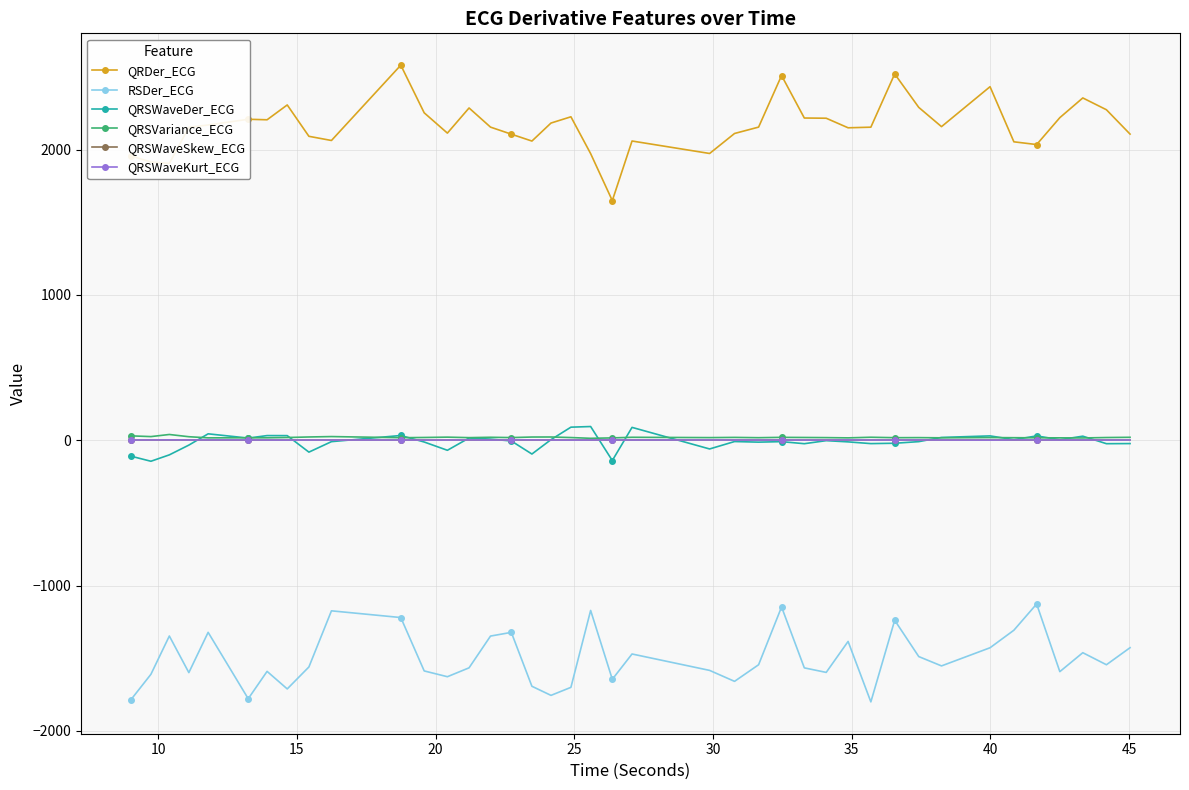

What is the smallest value displayed?

-1800.3